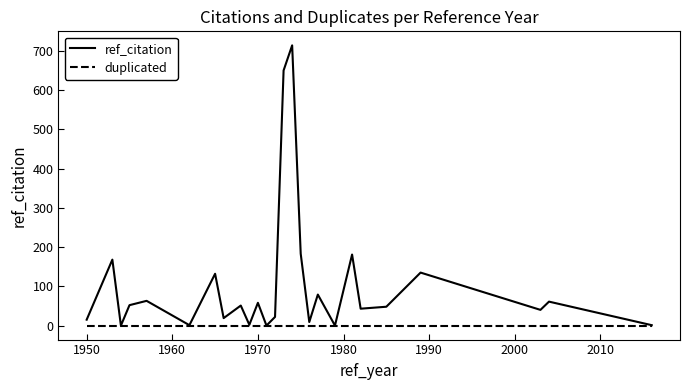

Which series has the largest total across all categories?

ref_citation